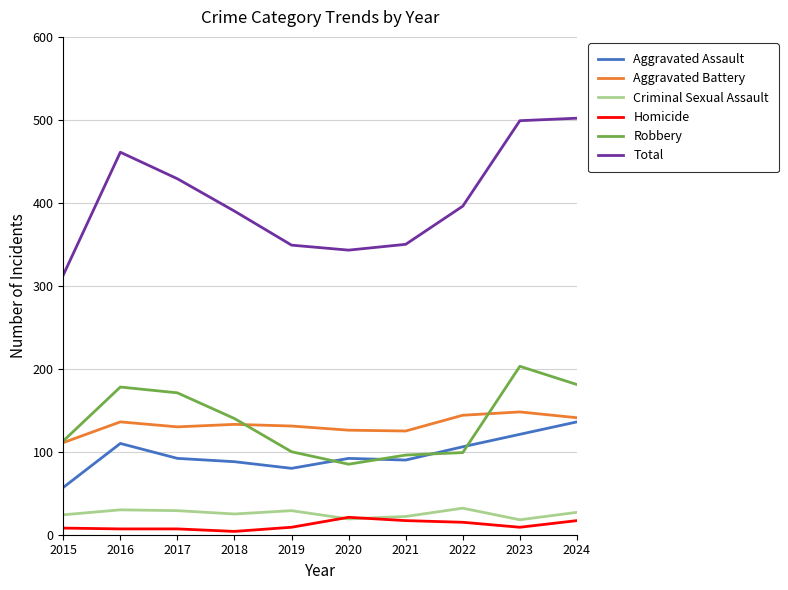

The Aggravated Battery series shows 141 at 2024. True or false?

True